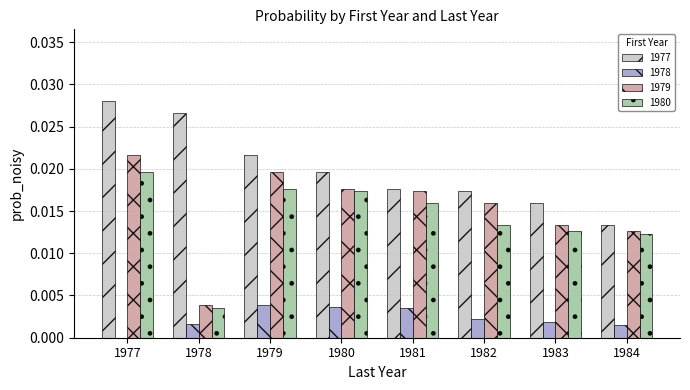

What are all the series names shown in the legend?

1977, 1978, 1979, 1980